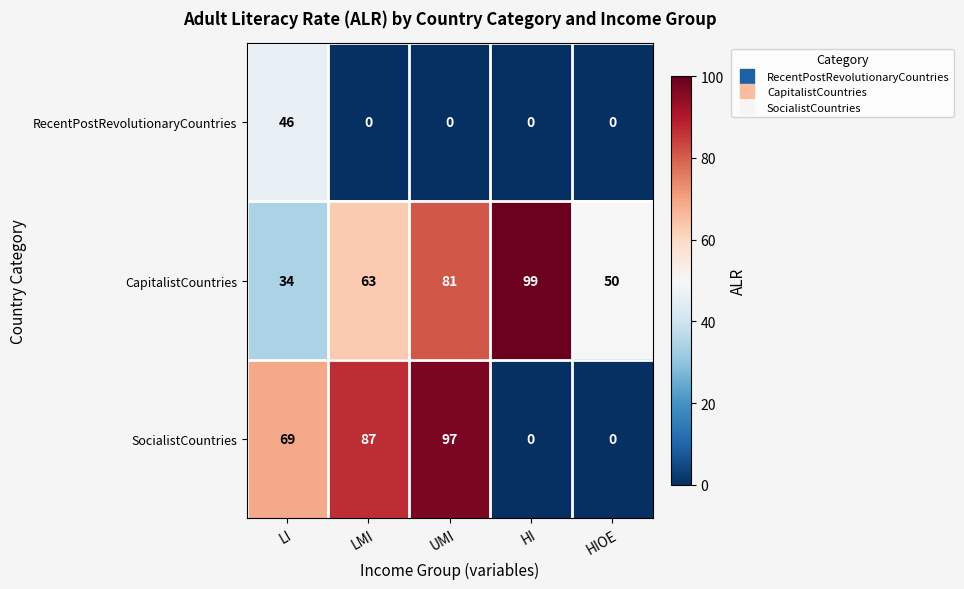

List the series in order of their overall mean, lowest first.

RecentPostRevolutionaryCountries, SocialistCountries, CapitalistCountries